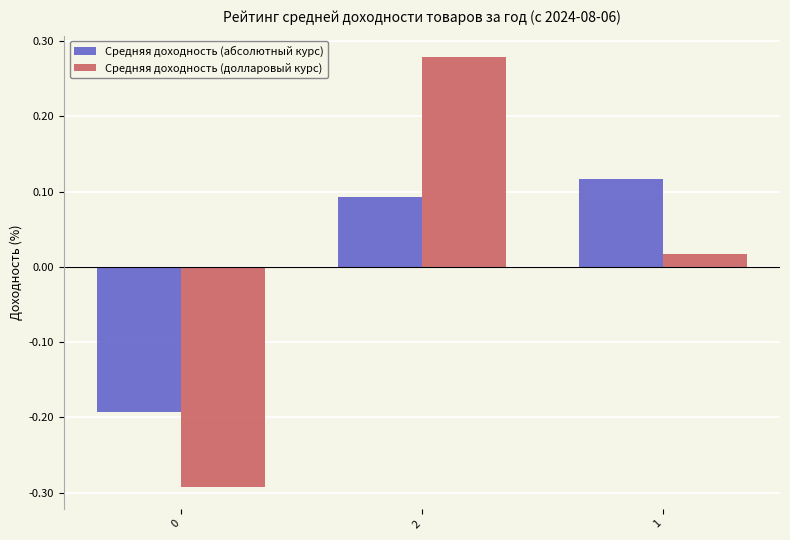

What is the difference between the maximum and minimum values in the Средняя доходность (долларовый курс) series?

0.6